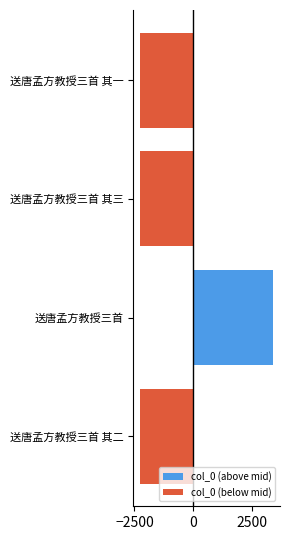

At how many categories does at least one series exceed 644?

1